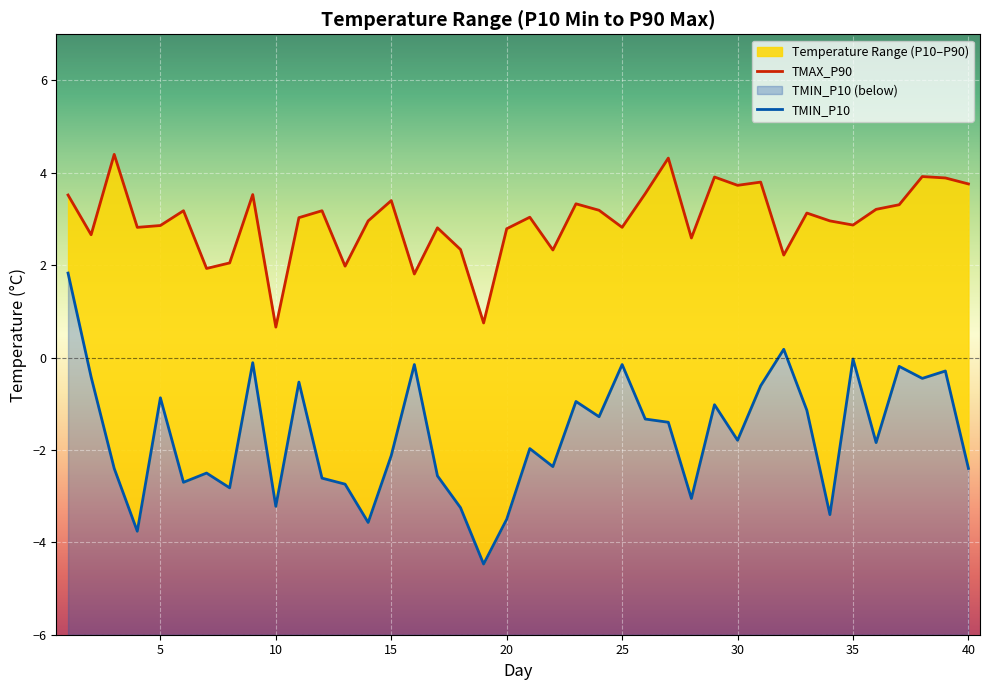

Where is the first local maximum for TMIN_P10?

5